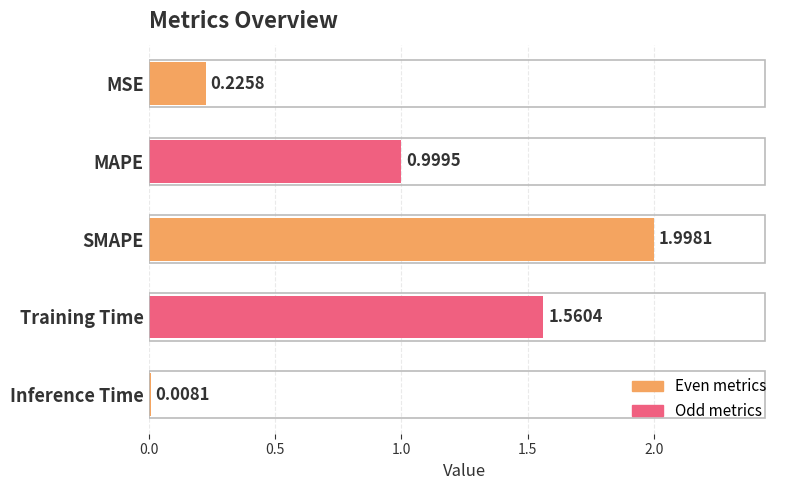

What is the difference between the second highest and second lowest values?

1.3